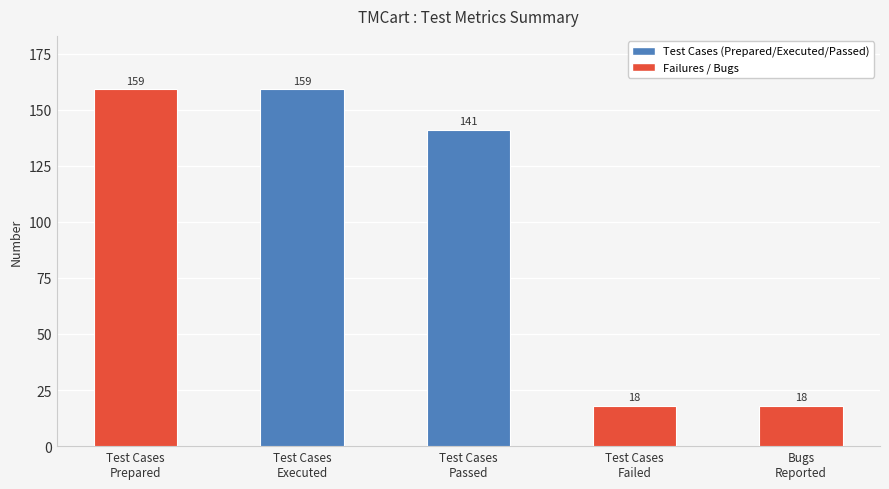

Reading left to right, list all the values displayed in this chart.

159	159	141	18	18